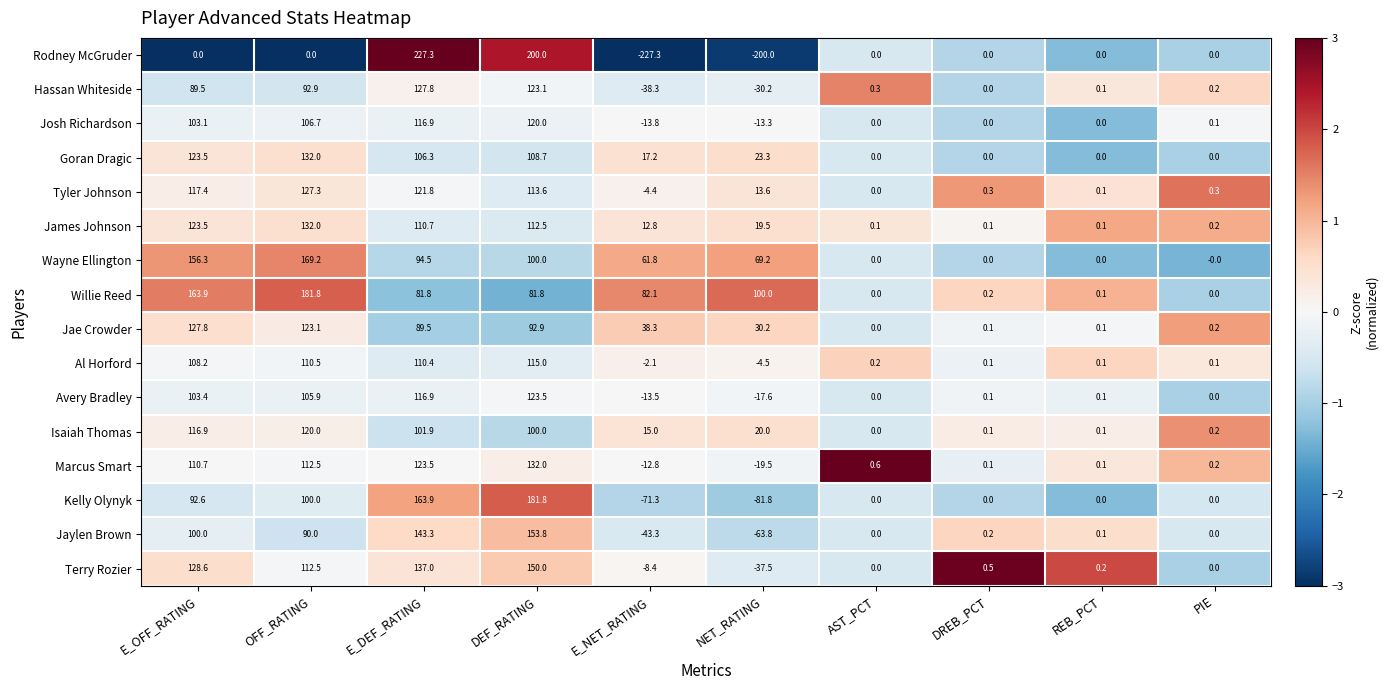

Which series changed the most between E_DEF_RATING and REB_PCT?

Rodney McGruder